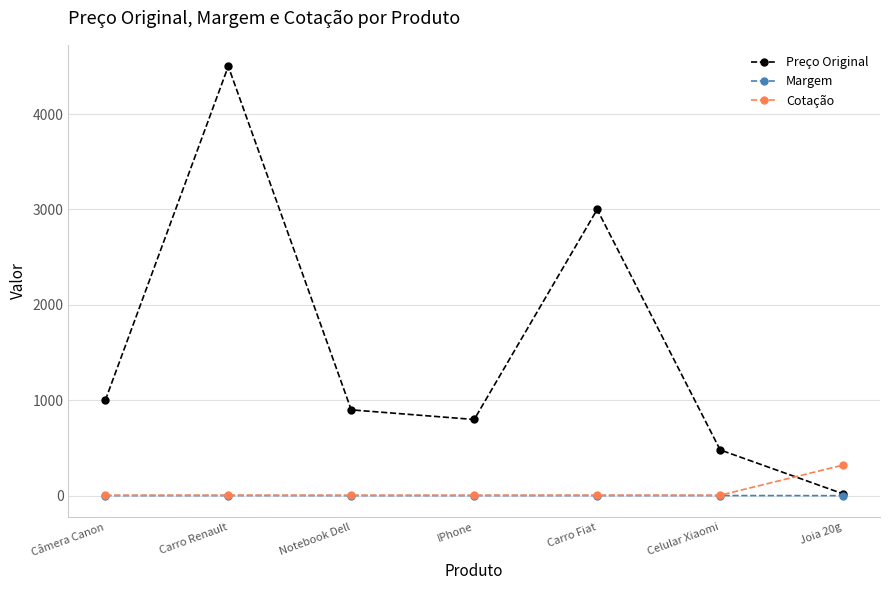

True or false: Preço Original has more than 0 points higher than both neighbors.

True